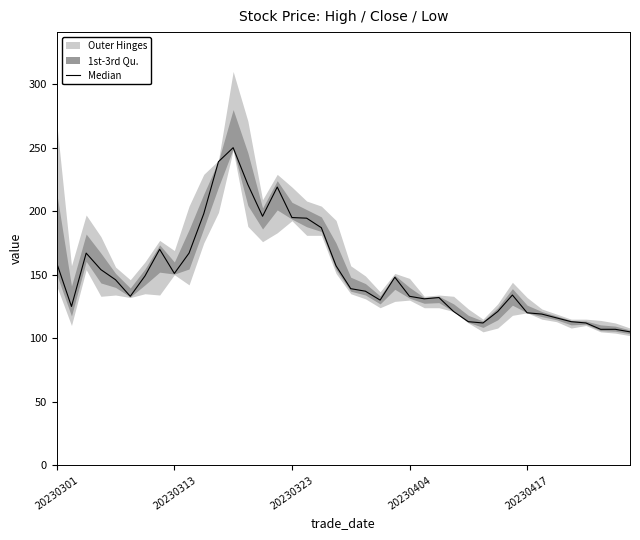

How many values are below 139?

20